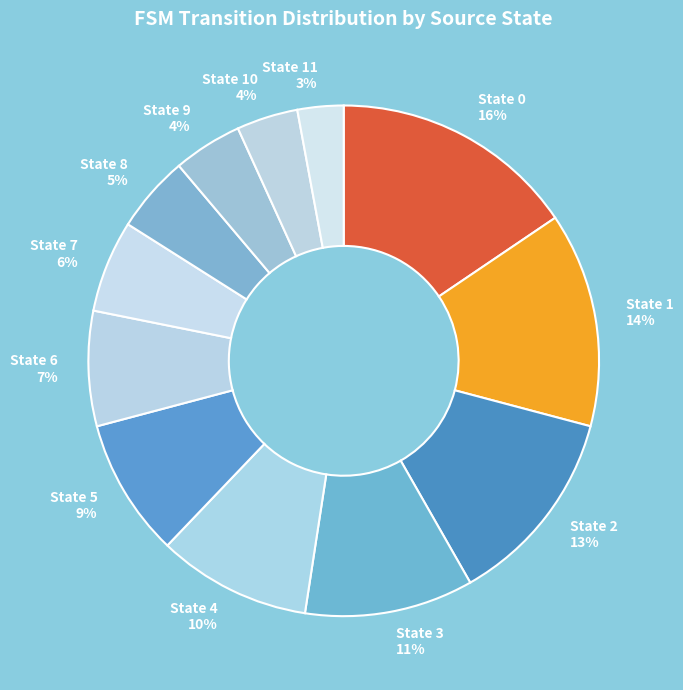

Count the number of slices in the pie.

12